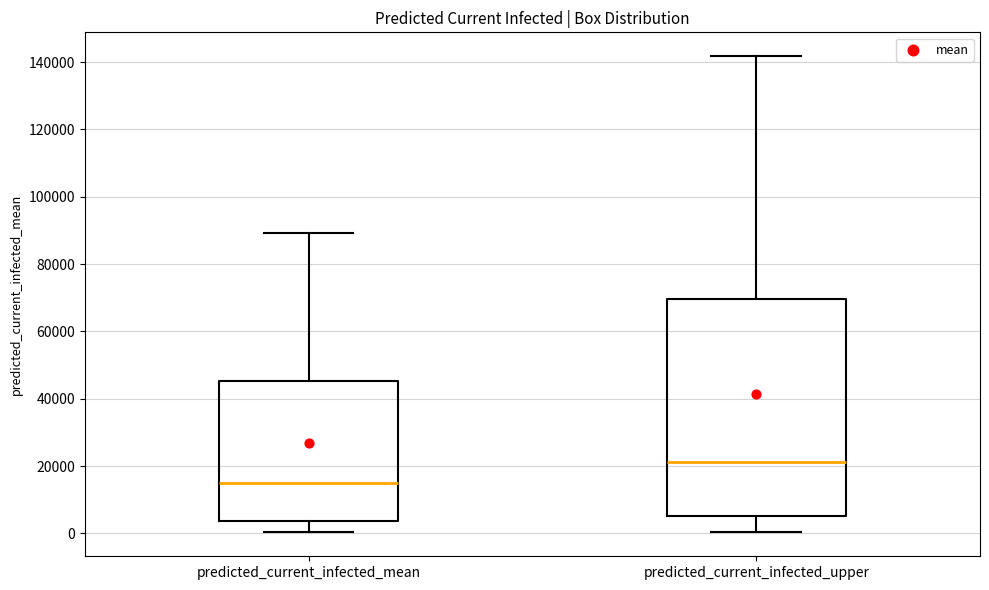

Which box has the highest median line?

predicted_current_infected_upper